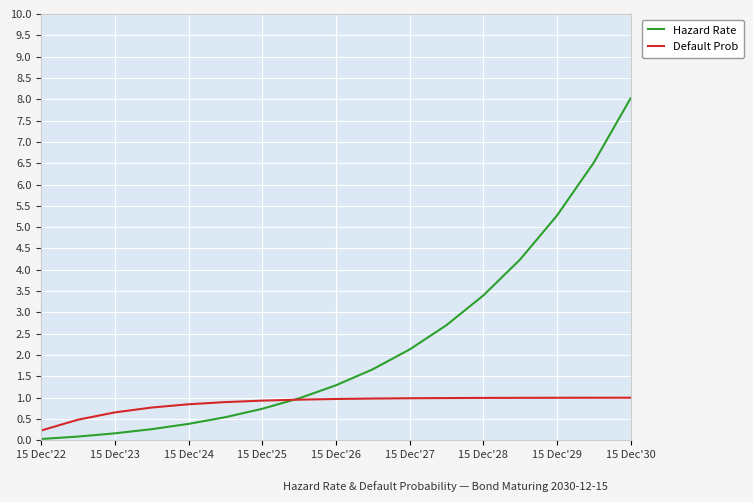

True or false: Hazard Rate and Default Prob cross at least once.

True